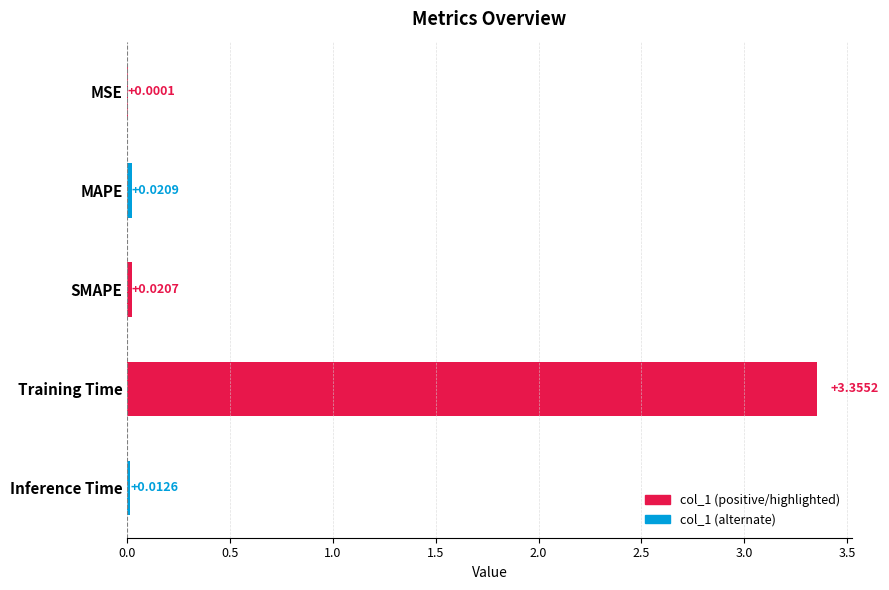

Which category has the highest value across all series?

Training Time